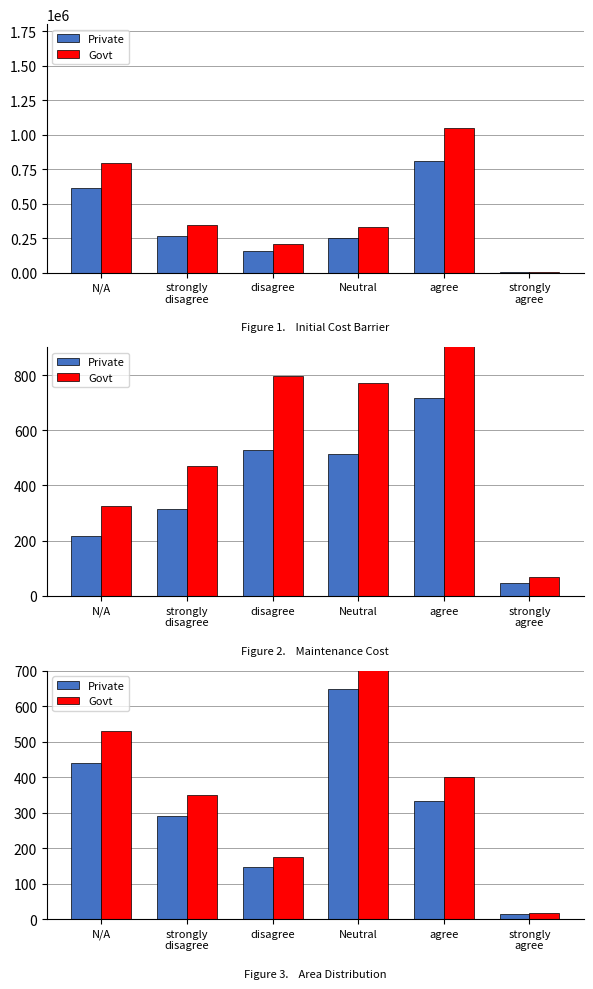

What position from the right is strongly
disagree?

5